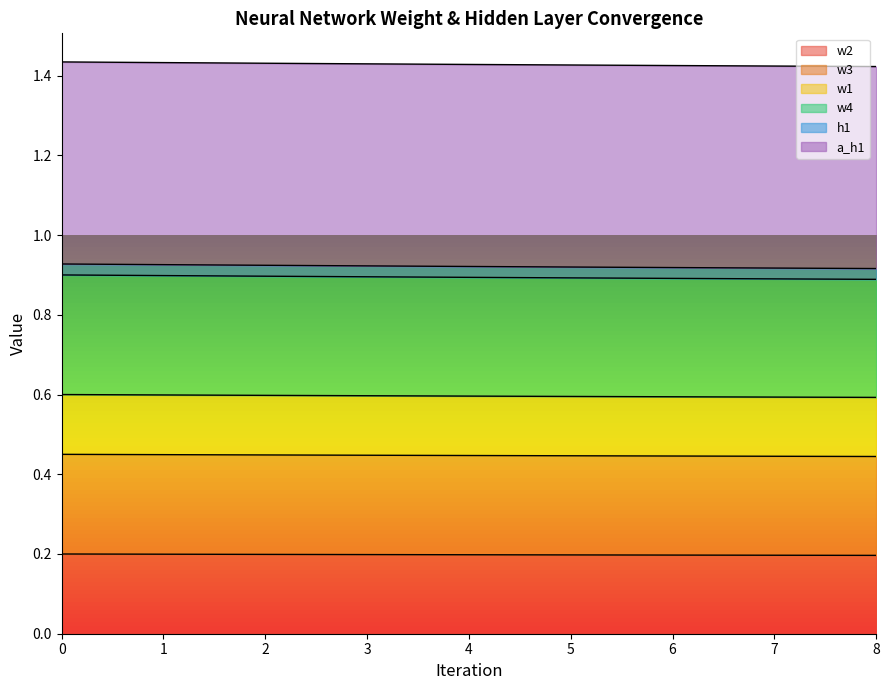

What is the minimum value shown in the chart?

0.2